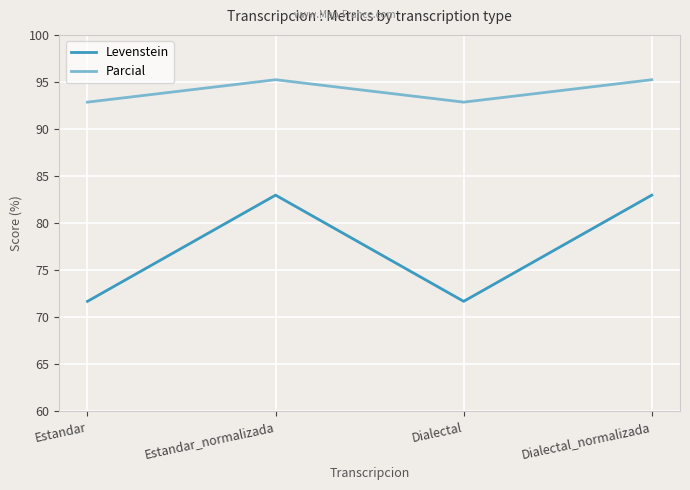

At how many categories does at least one series exceed 80?

4